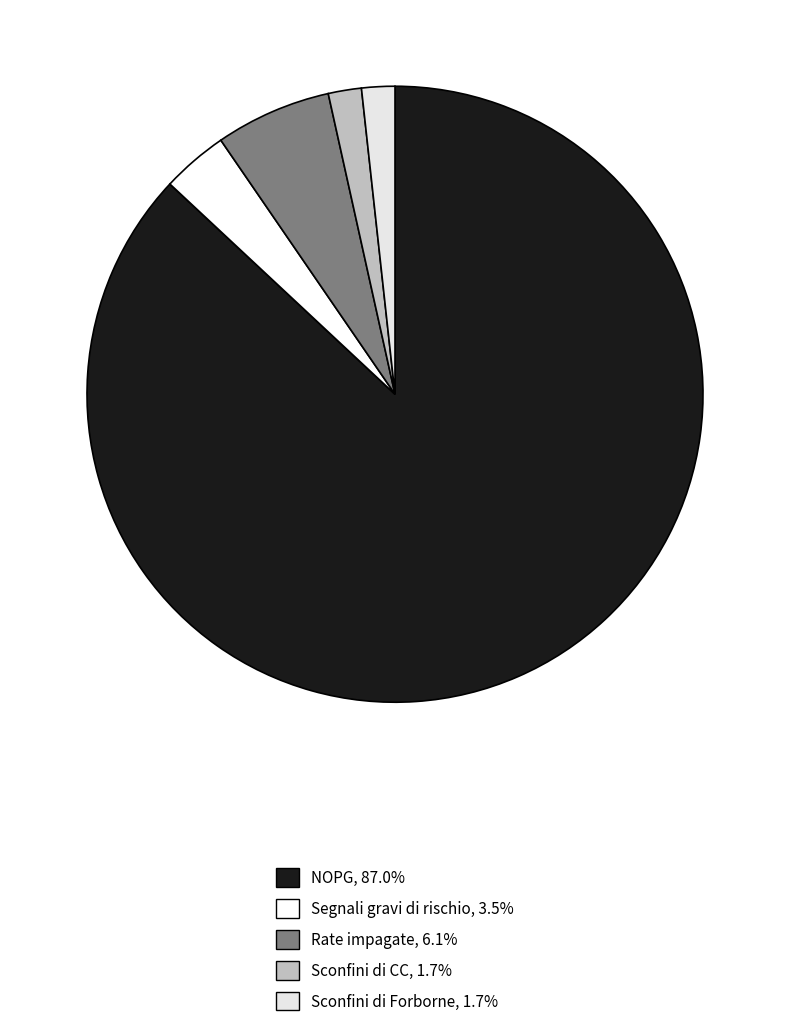

Is there any slice that represents more than half of the pie?

Yes